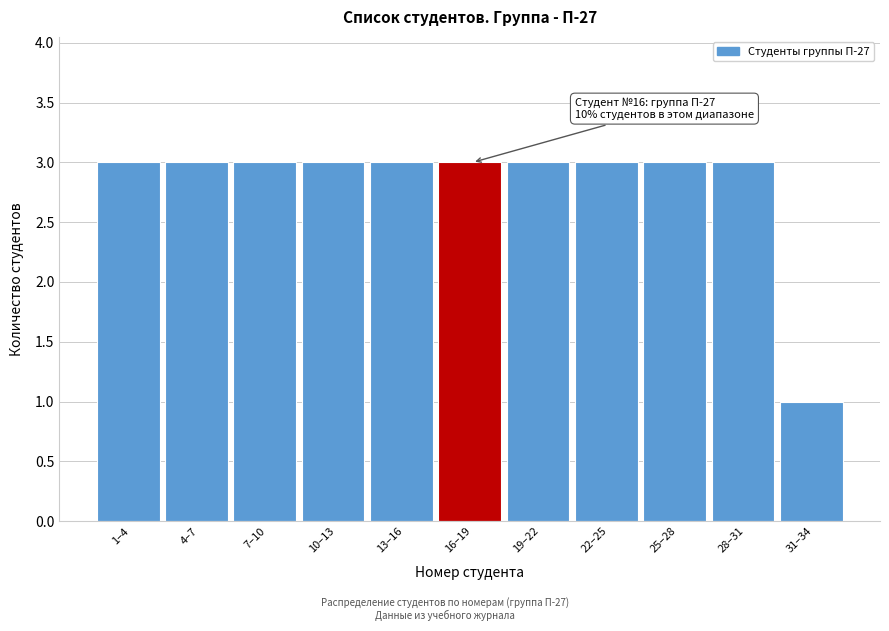

Reading left to right, transcribe all the data shown in this chart.

3	3	3	3	3	3	3	3	3	3	1